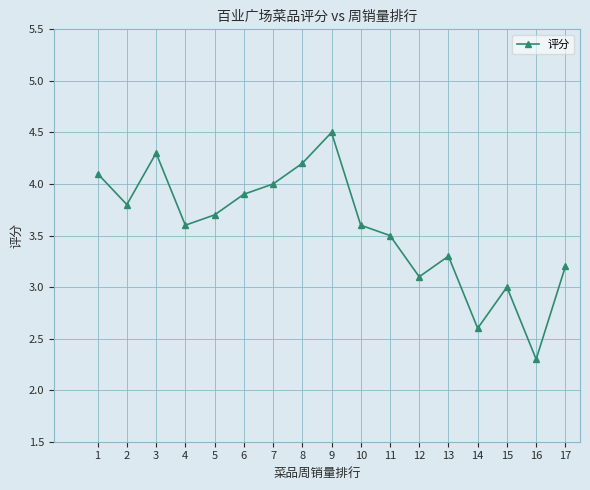

How many data points does each series have?

17